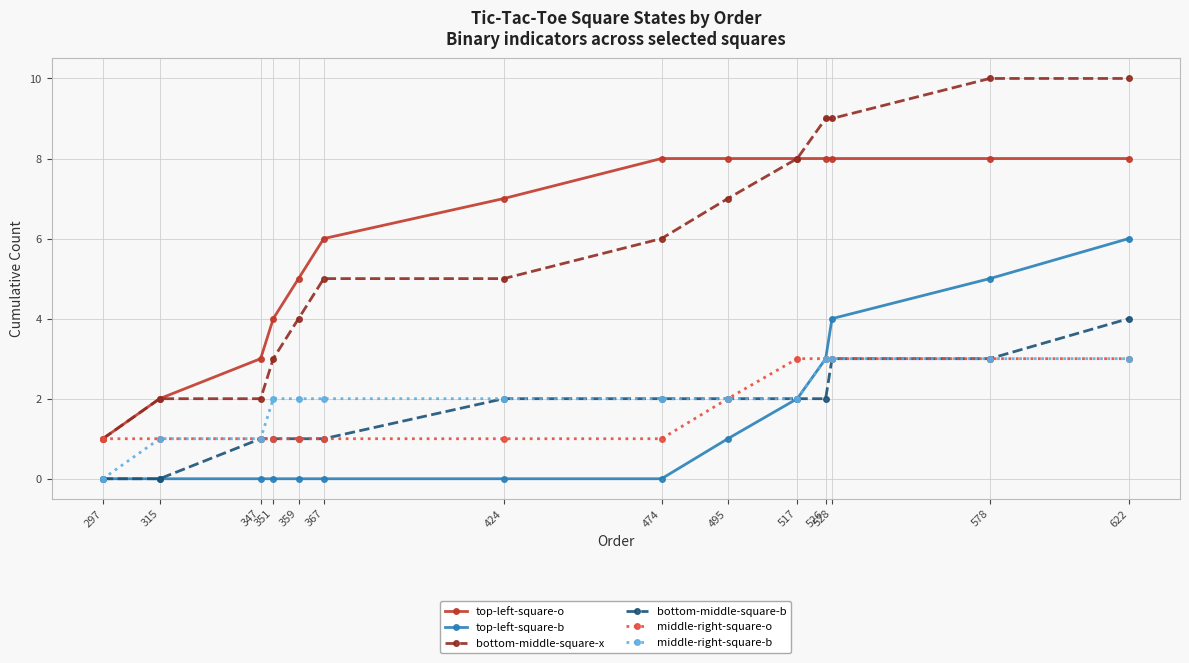

What is the highest value of the top-left-square-o series?

8